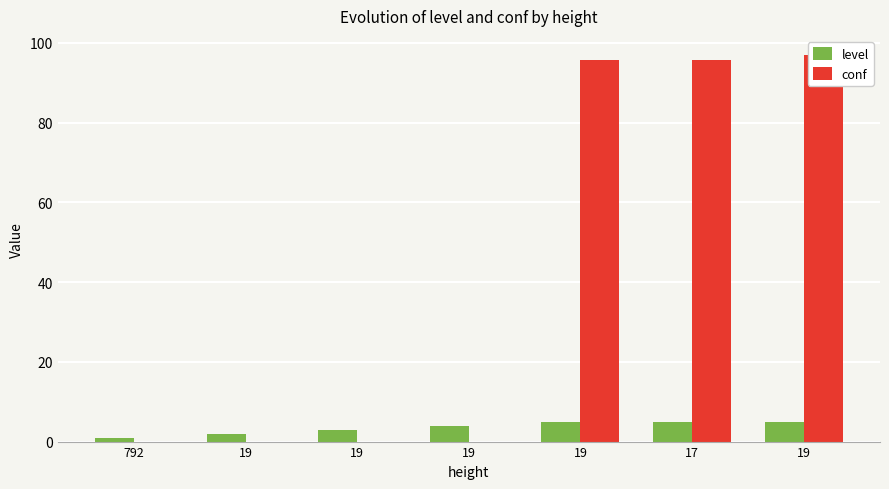

Reading right to left, extract all data points from this chart.

level: 19=5.0	17=5.0	19=5.0	19=4.0	19=3.0	19=2.0	792=1.0
conf: 19=96.9	17=95.7	19=95.7	19=0.0	19=0.0	19=0.0	792=0.0